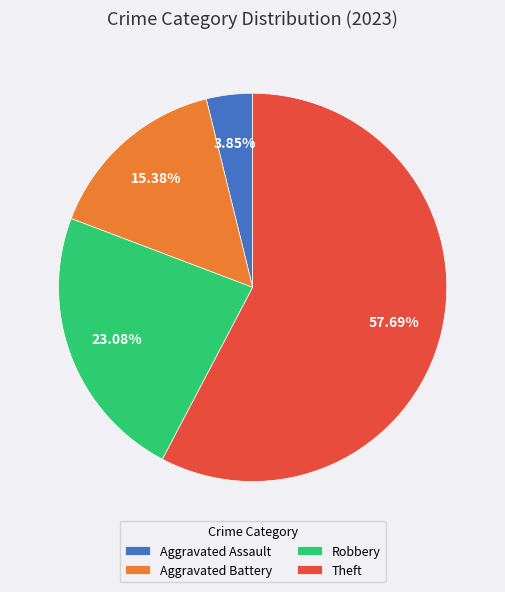

True or false: Aggravated Battery accounts for 15% of the total.

True